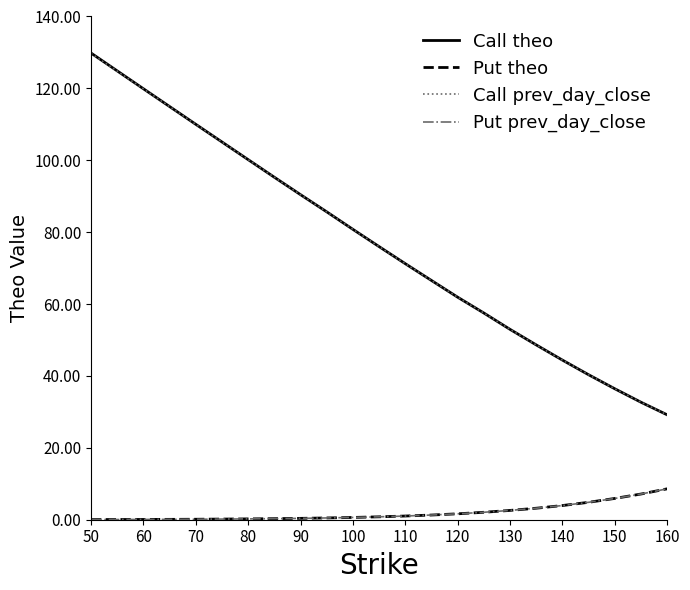

True or false: Call prev_day_close and Put prev_day_close intersect in this chart.

False